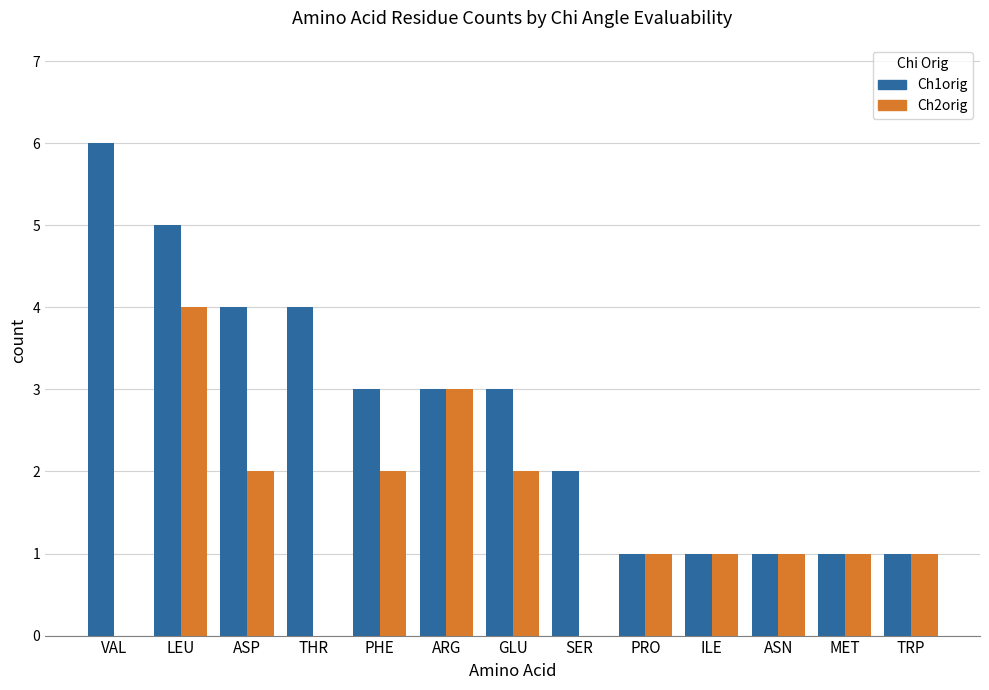

Does the chart contain stacked bars?

No